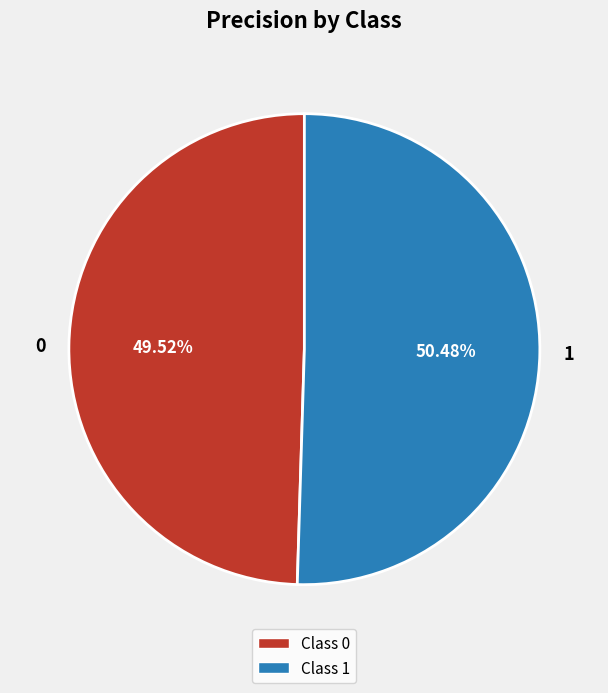

How many slices are in this pie chart?

2